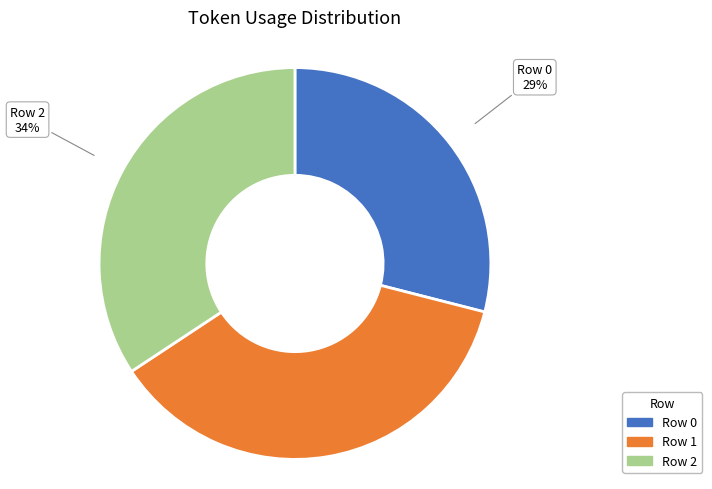

How many segments does this pie chart have?

3